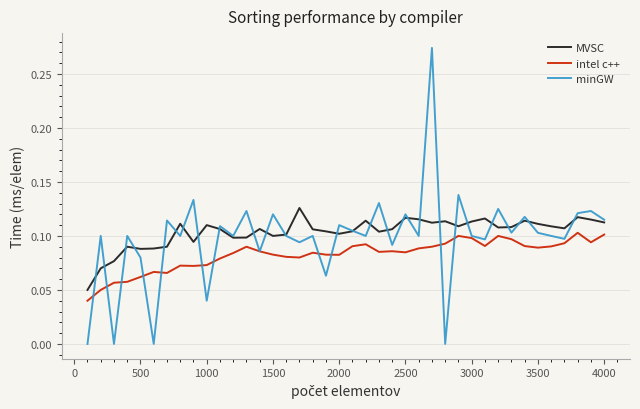

True or false: intel c++ and MVSC cross at least once.

False